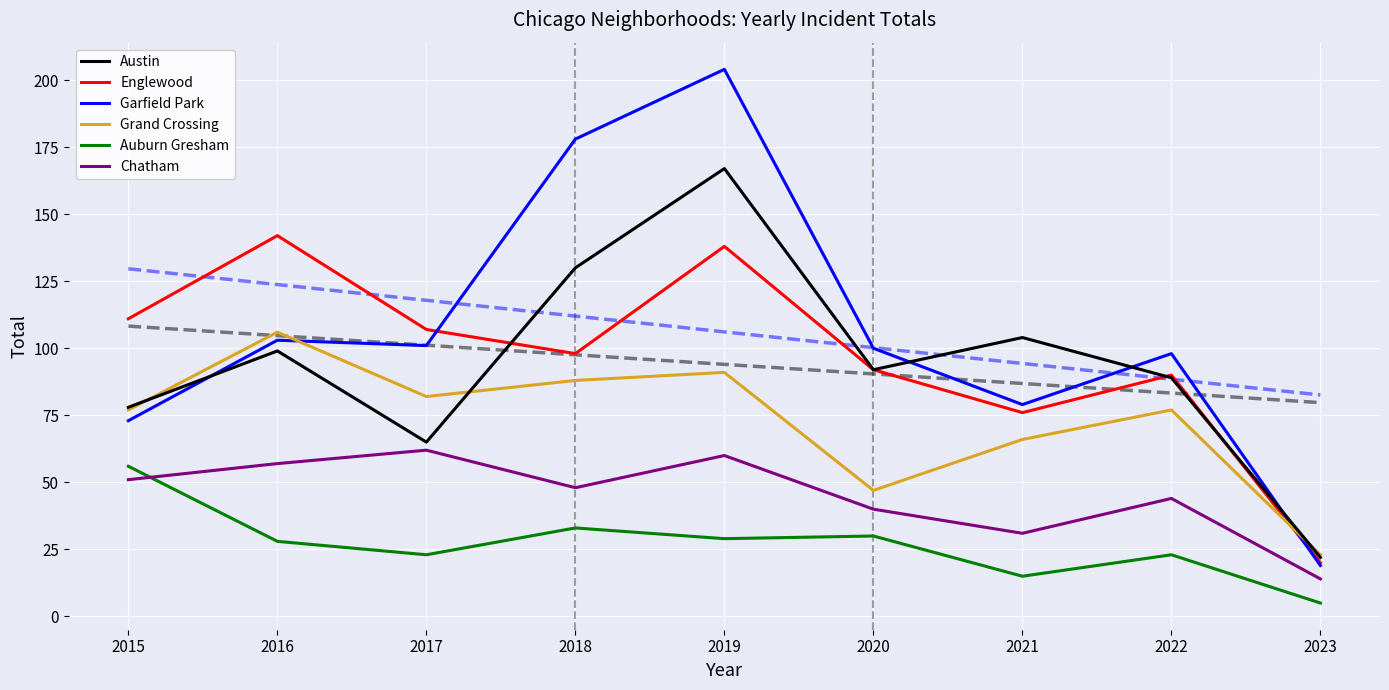

What is the value of the Chatham point at the 7th from the left?

31